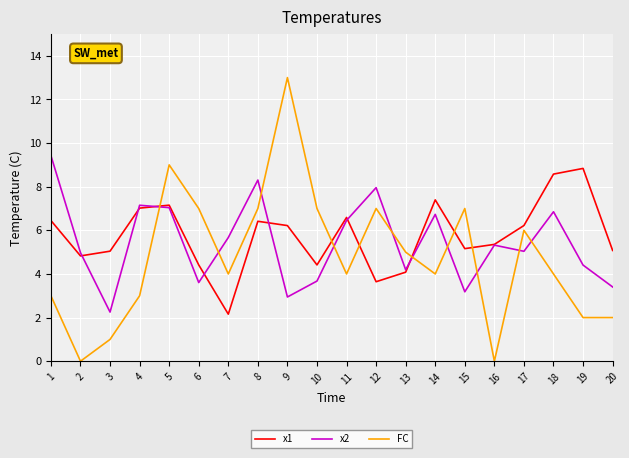

What is the approximate value of x2 at 7?

5.7